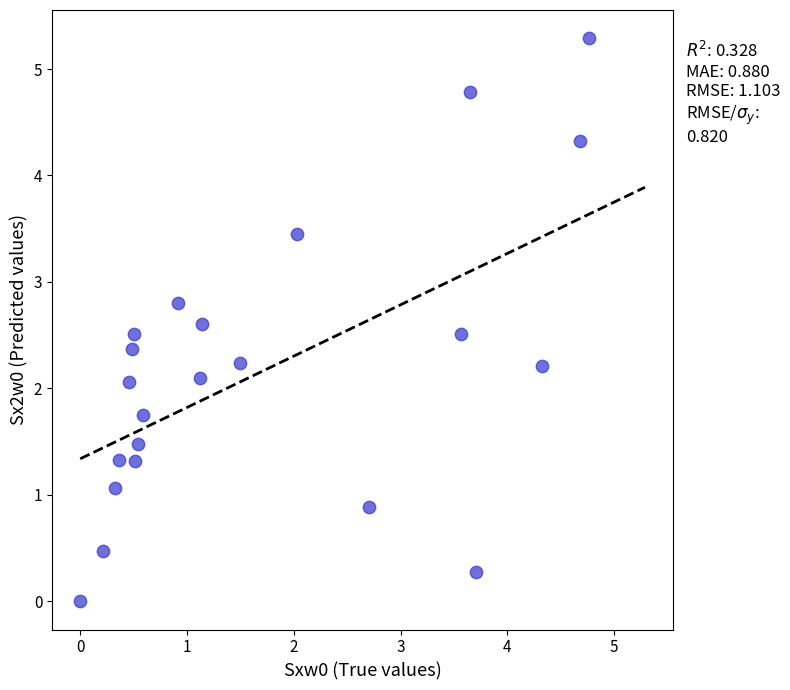

What is the range of X values (max minus min)?

4.8